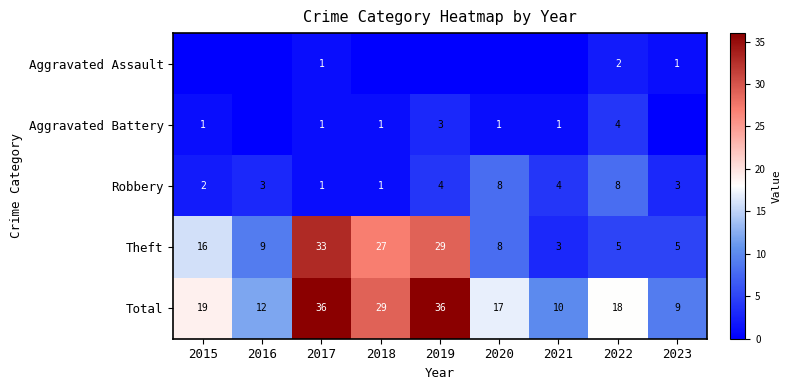

The Aggravated Assault series shows 2 at 2022. True or false?

True